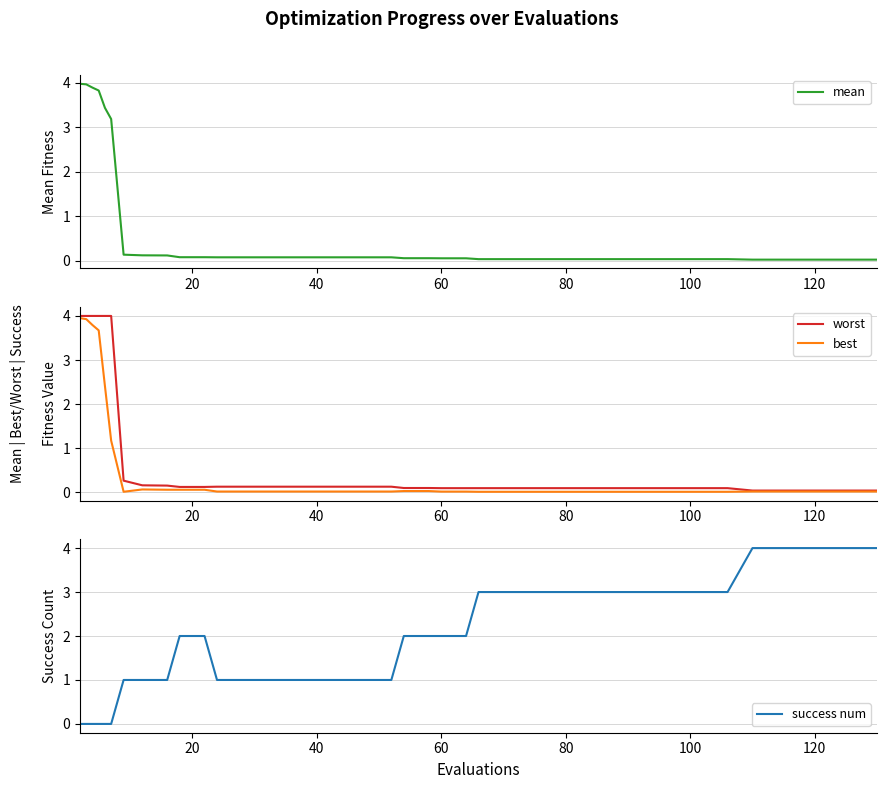

Reading right to left, transcribe all the data shown in this chart.

mean: 0.0	0.0	0.0	0.0	0.0	0.0	0.0	0.0	0.0	0.0	0.0	0.0	0.0	0.0	0.0	0.0	0.0	0.1	0.1	0.1	0.1	0.1	0.1	0.1	0.1	0.1	0.1	0.1	0.1	0.1	0.1	0.1	0.1	0.1	3.2	3.4	3.8	3.9	4.0	4.0
worst: 0.0	0.0	0.0	0.0	0.0	0.0	0.1	0.1	0.1	0.1	0.1	0.1	0.1	0.1	0.1	0.1	0.1	0.1	0.1	0.1	0.1	0.1	0.1	0.1	0.1	0.1	0.1	0.1	0.1	0.1	0.1	0.2	0.2	0.3	4.0	4.0	4.0	4.0	4.0	4.0
best: 0.0	0.0	0.0	0.0	0.0	0.0	0.0	0.0	0.0	0.0	0.0	0.0	0.0	0.0	0.0	0.0	0.0	0.0	0.0	0.0	0.0	0.0	0.0	0.0	0.0	0.0	0.0	0.0	0.0	0.1	0.1	0.1	0.1	0.0	1.2	2.4	3.7	3.8	3.9	4.0
success num: 4.0	4.0	4.0	4.0	4.0	4.0	3.0	3.0	3.0	3.0	3.0	3.0	3.0	3.0	3.0	3.0	3.0	2.0	2.0	2.0	2.0	1.0	1.0	1.0	1.0	1.0	1.0	1.0	1.0	2.0	2.0	1.0	1.0	1.0	0.0	0.0	0.0	0.0	0.0	0.0